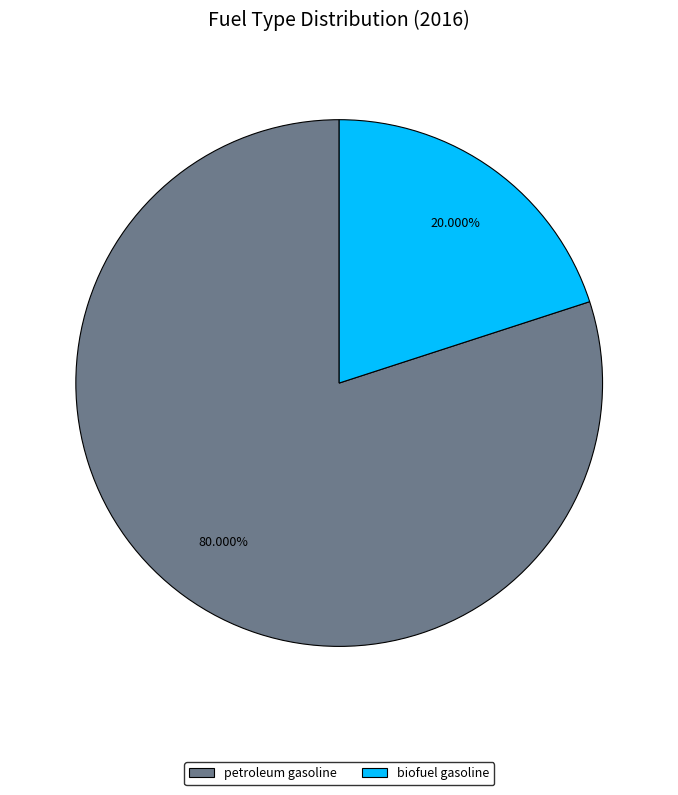

Do petroleum gasoline and biofuel gasoline together represent more than half of the pie?

Yes